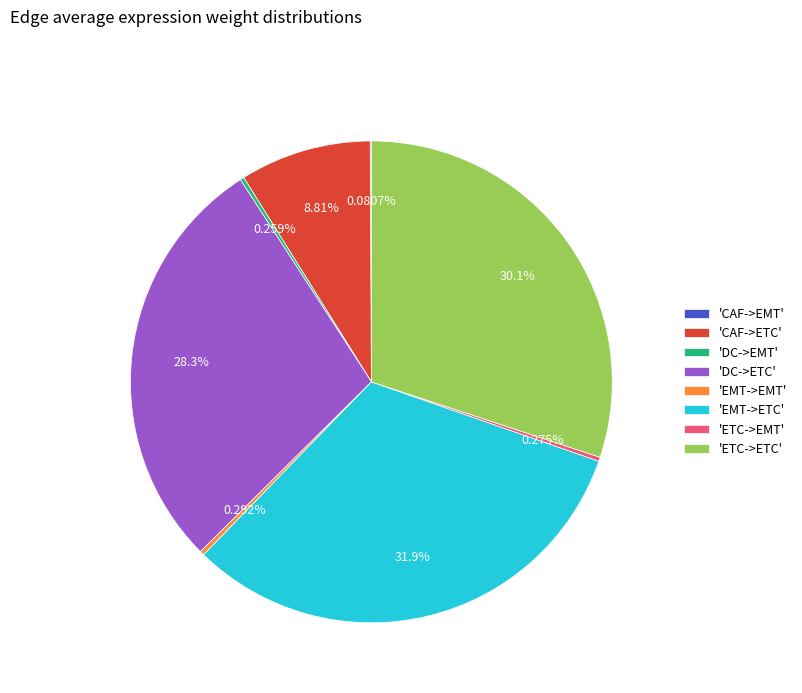

Which slice is the largest?

'EMT->ETC'